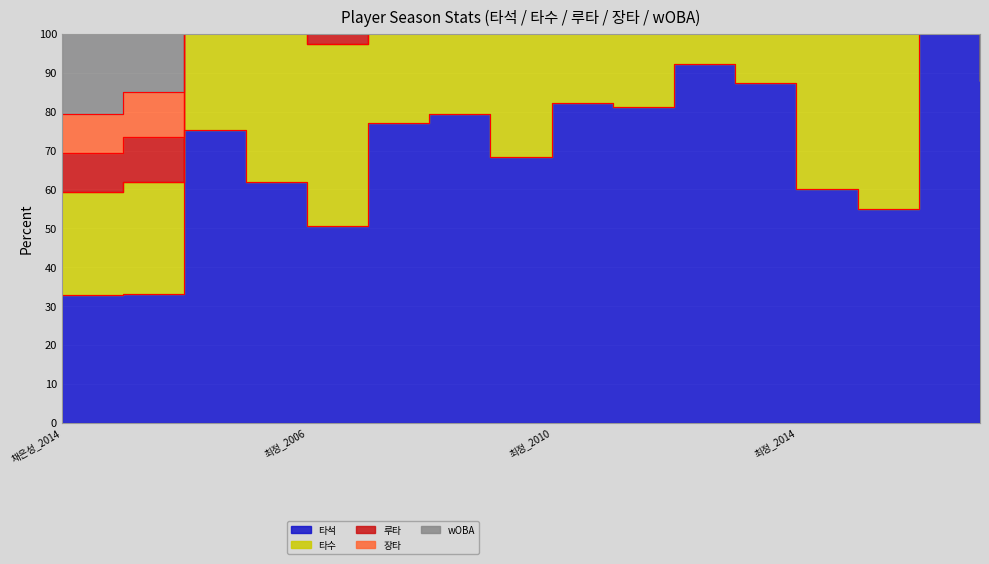

What is the label of the 5th point from the right?

최정_2013